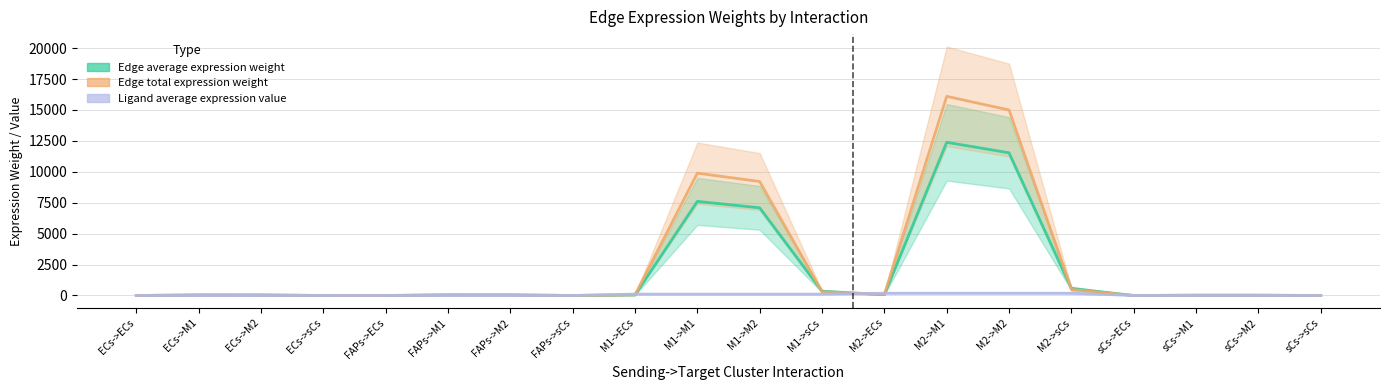

At which label does Edge average expression weight reach its peak?

M2->M1